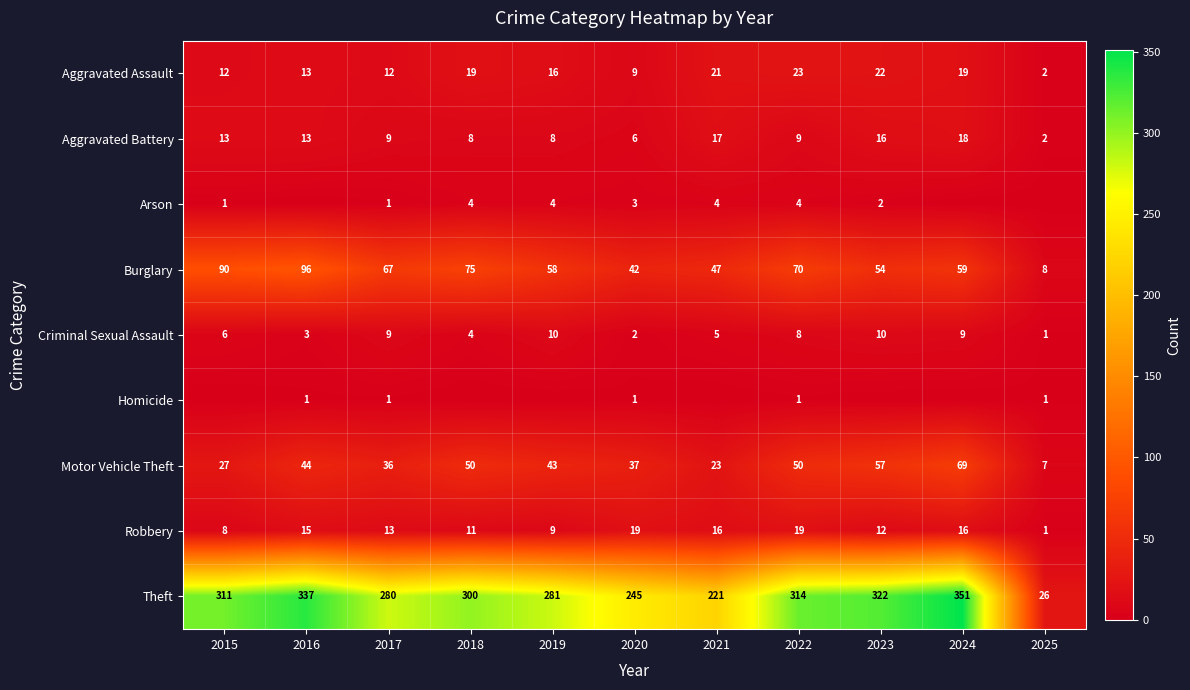

What is the difference between the maximum and second lowest values in the Motor Vehicle Theft series?

46